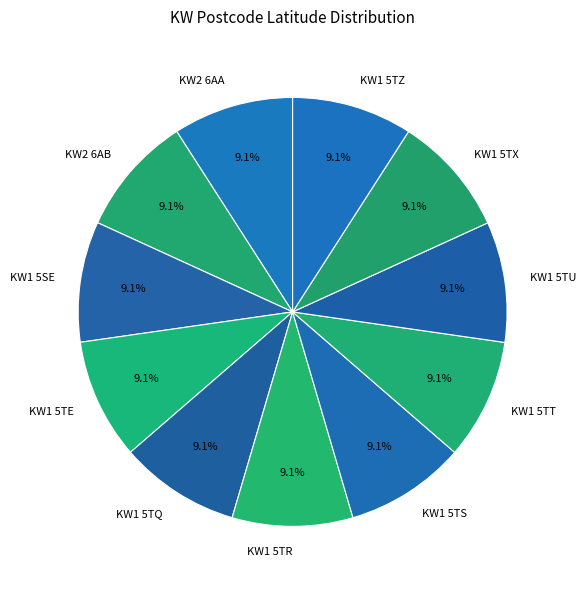

Approximately how many times larger is the value at KW1 5SE compared to KW1 5TZ?

1.0